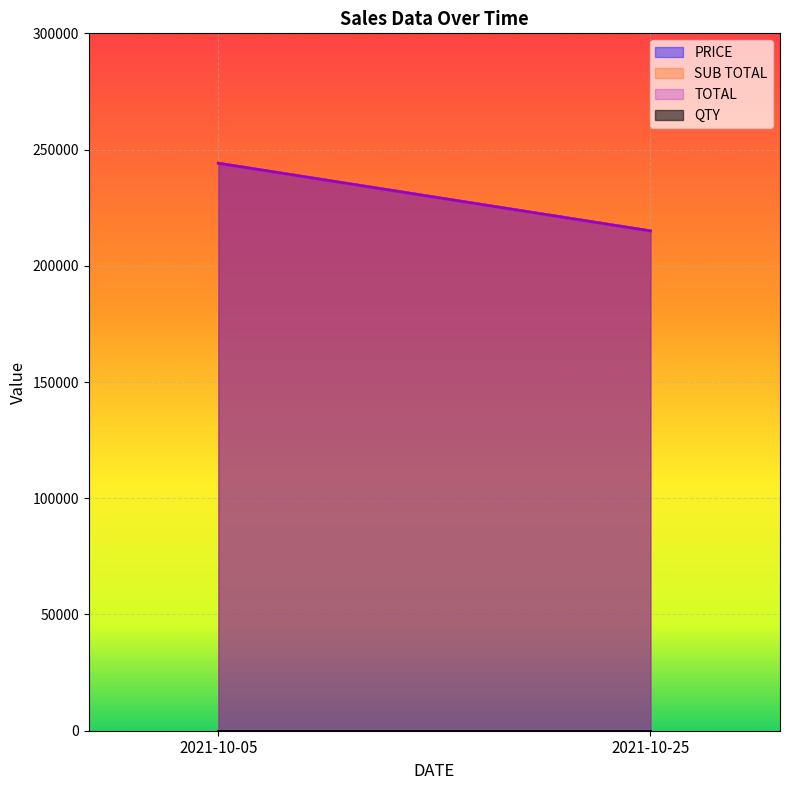

Is the value of SUB TOTAL at 2021-10-05 greater than the value of PRICE at 2021-10-05?

No